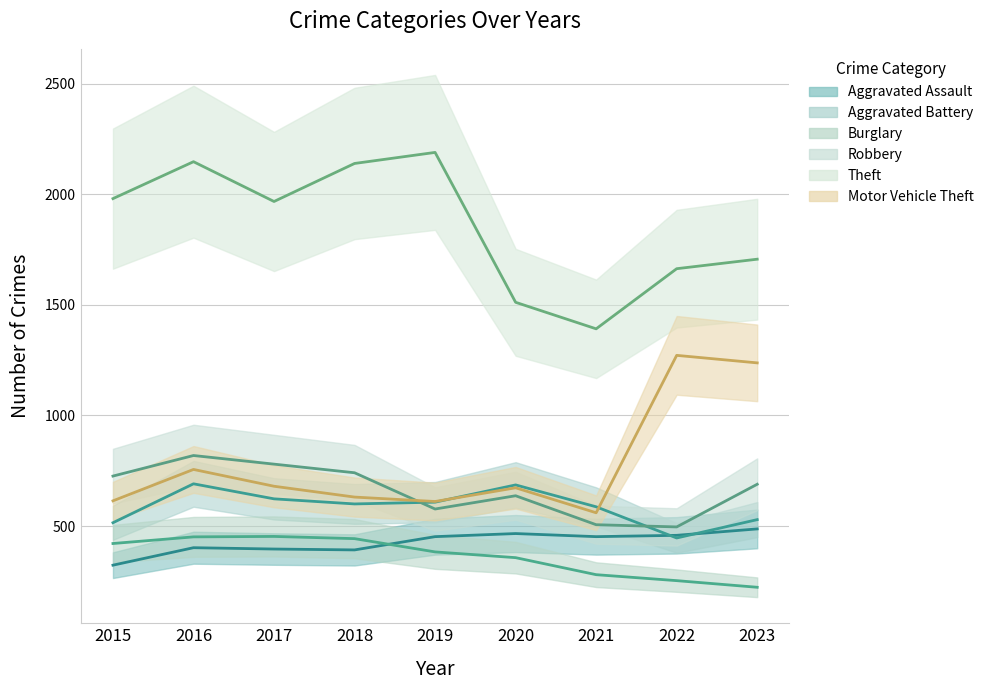

True or false: Aggravated Assault has a value of 194 at 2021.

False